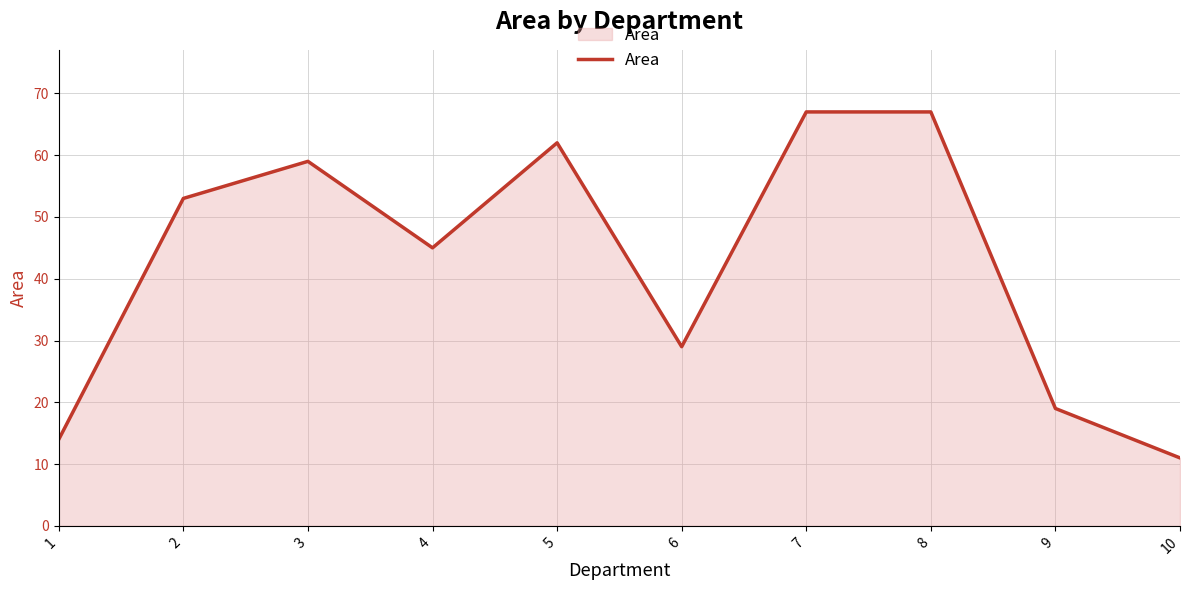

What value does the data have at 5, to the nearest 10?

60